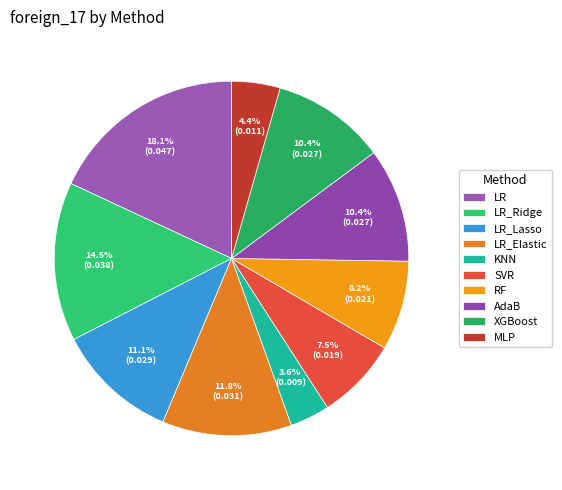

Does LR_Ridge account for over 50% of the chart?

No